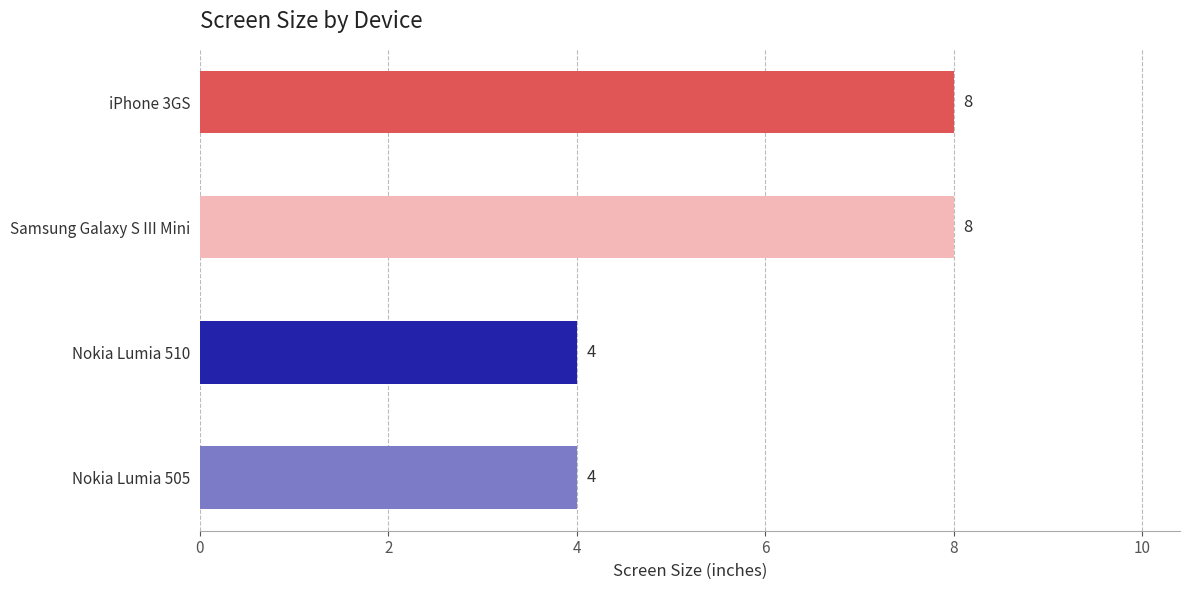

Count the number of data series in this chart.

1